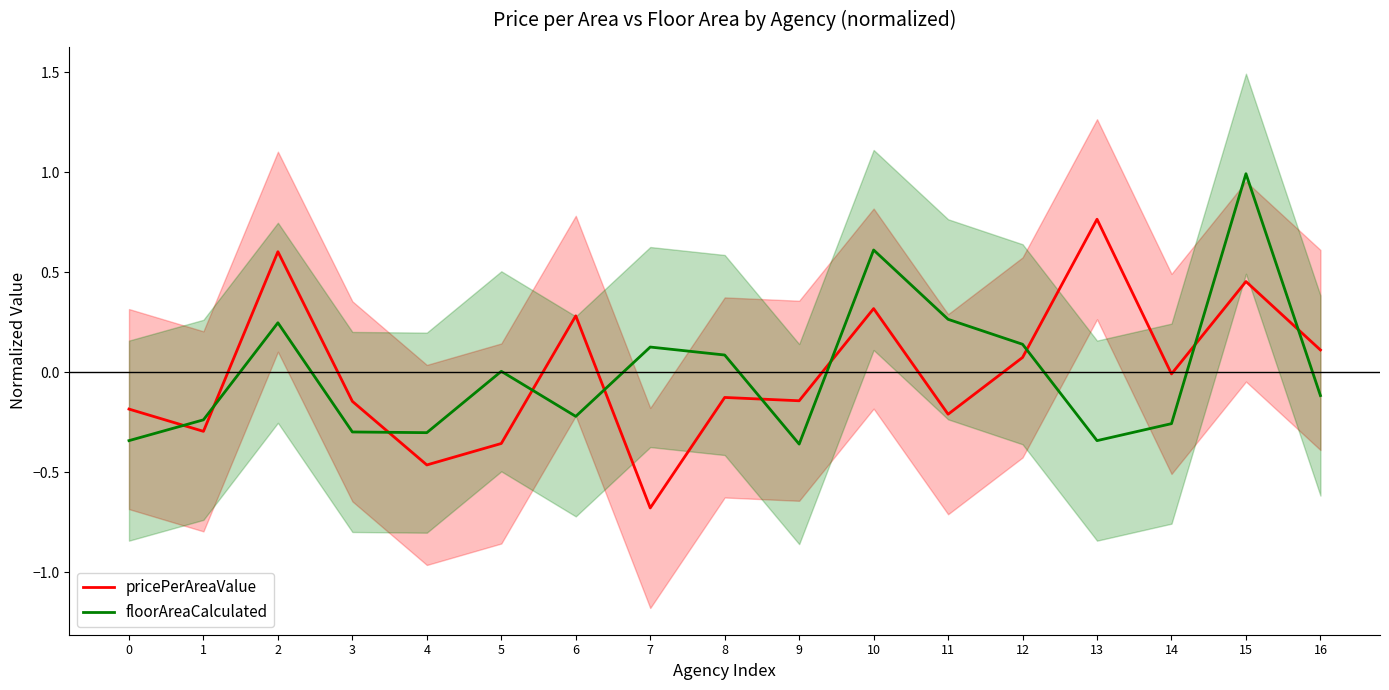

Is the value of floorAreaCalculated at 7 greater than the value of pricePerAreaValue at 1?

Yes